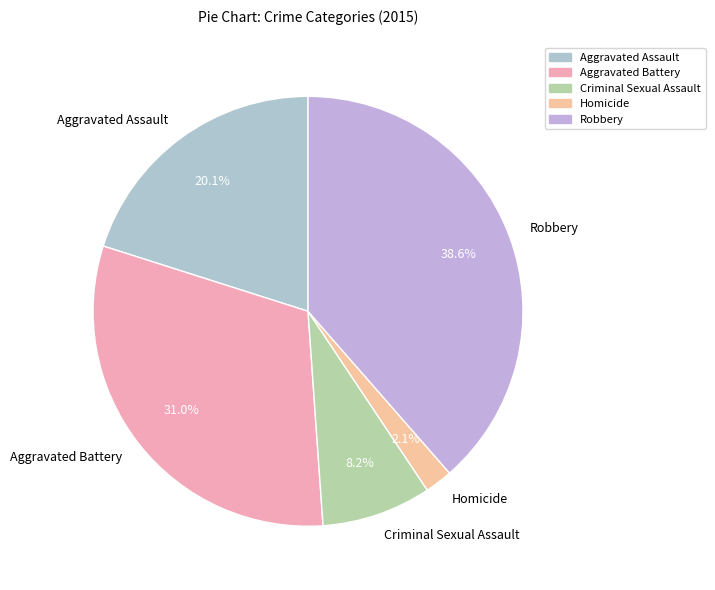

Rank the categories by value from highest to lowest.

Robbery, Aggravated Battery, Aggravated Assault, Criminal Sexual Assault, Homicide